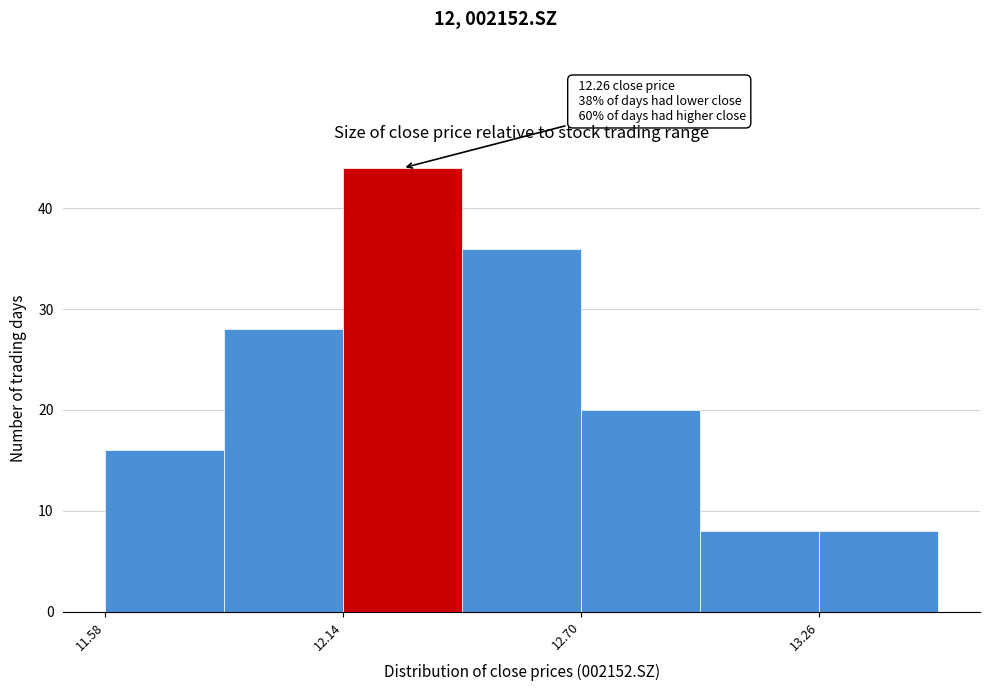

Read against the x-axis, roughly where is the centre of the tallest bar?

12.3